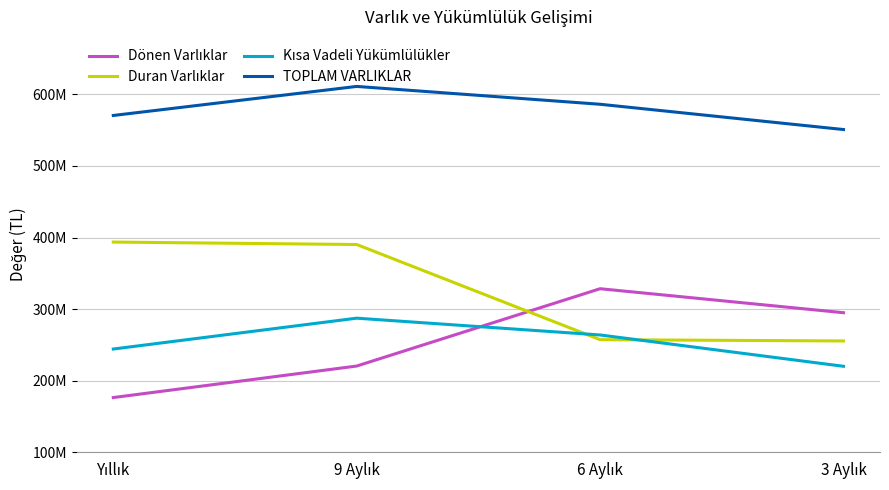

Is this an area chart (filled region under the line)?

No